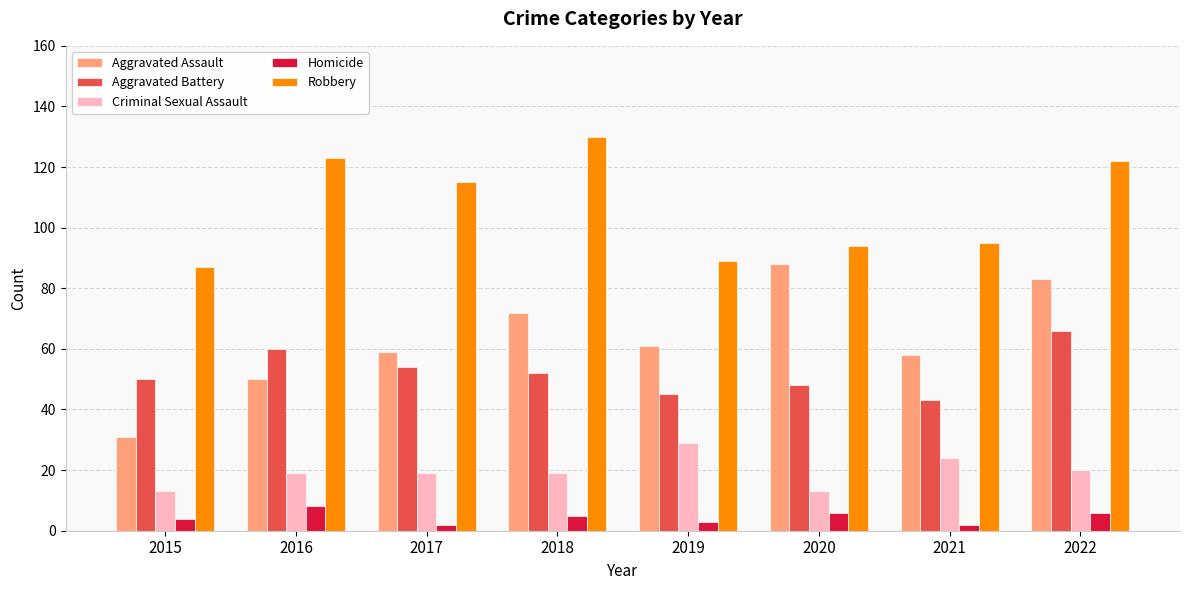

What is the minimum value for Aggravated Battery?

43